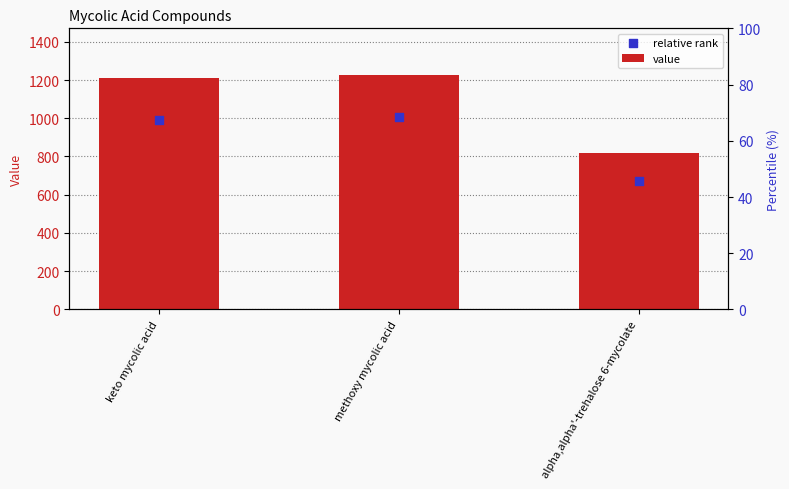

Which series reaches the maximum Y coordinate?

value